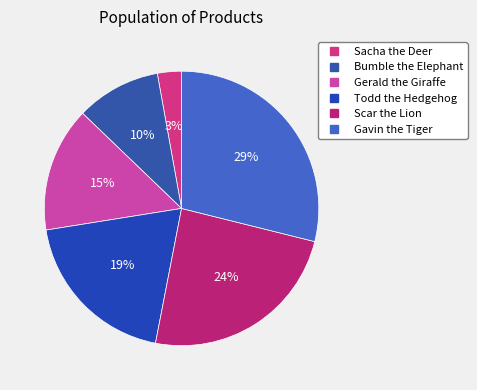

Is the sum of Bumble the Elephant and Scar the Lion greater than half?

No